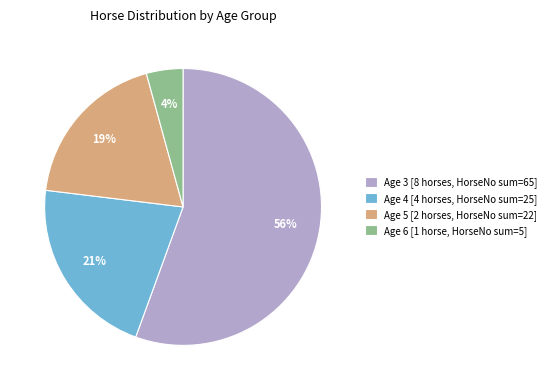

How many segments does this pie chart have?

4